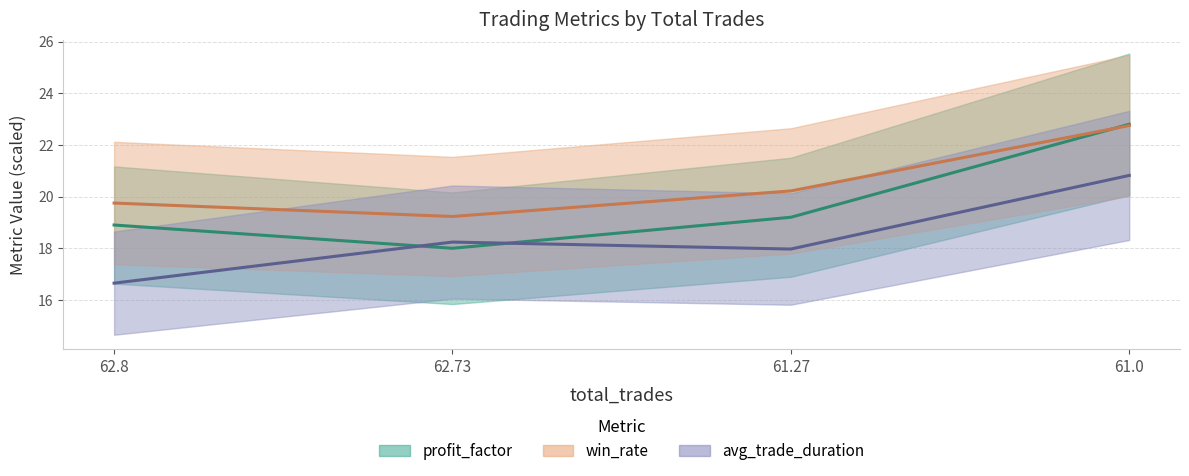

What are all the series names shown in the legend?

profit_factor, win_rate, avg_trade_duration